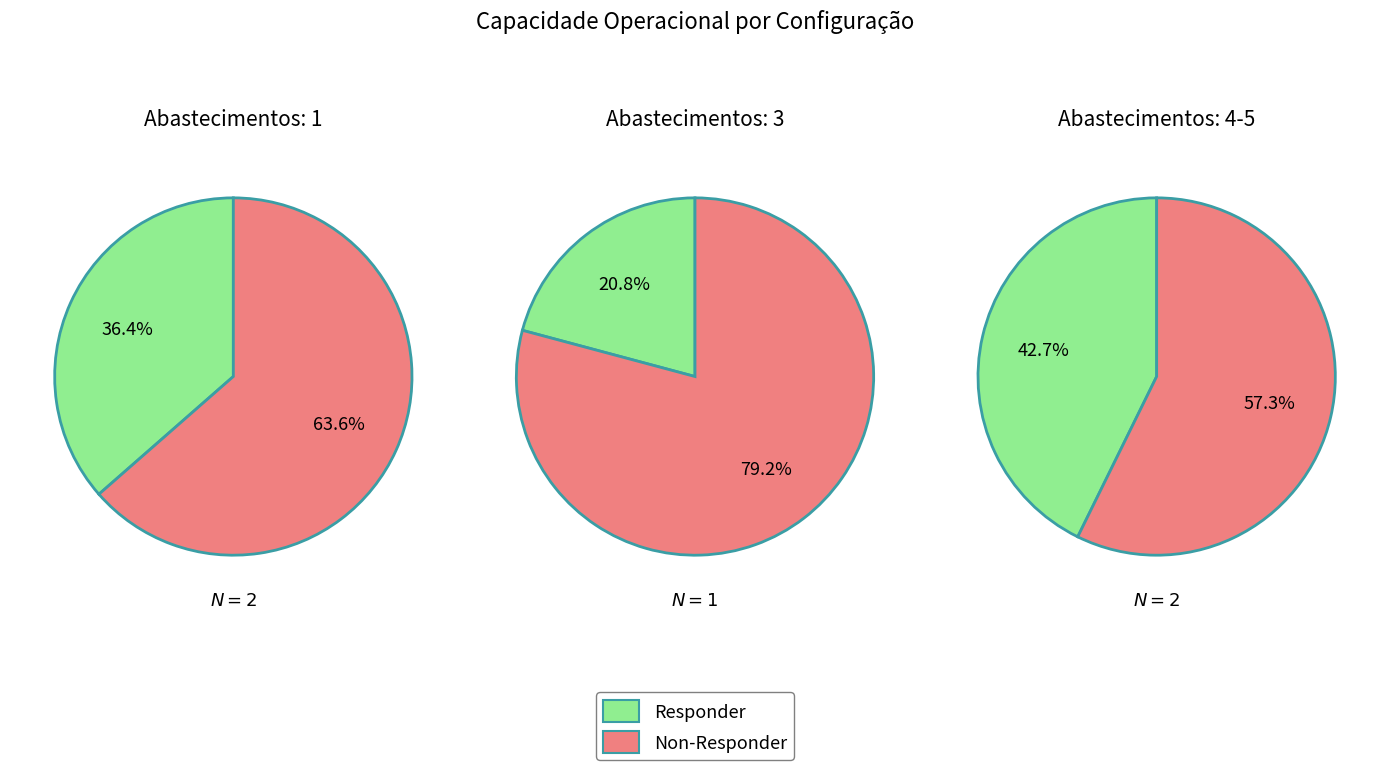

Does 4 account for over 50% of the chart?

No